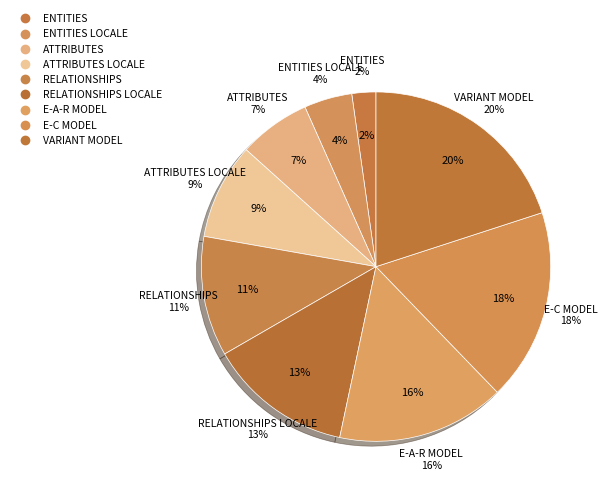

Does RELATIONSHIPS represent more than half of the total?

No